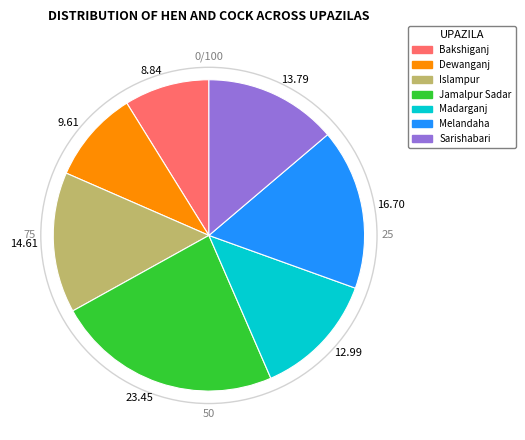

Is the sum of 23.45 and 13.79 greater than half?

No